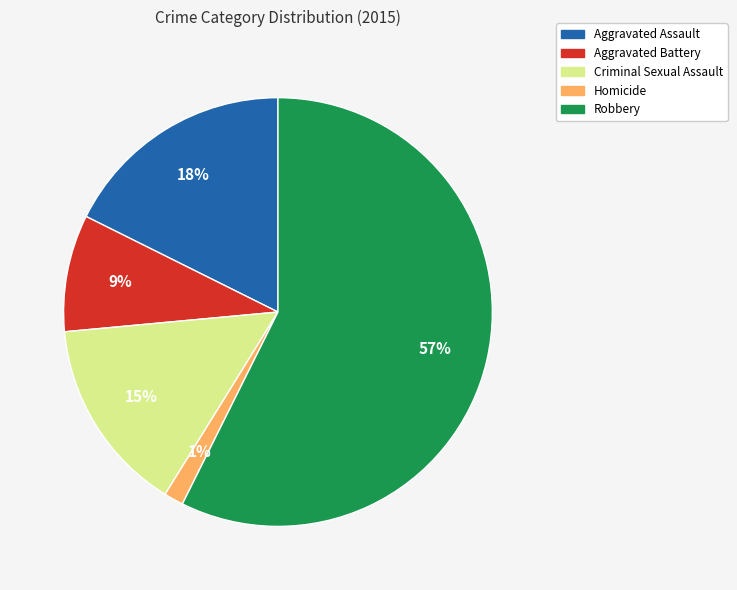

To the nearest percent, what portion does Homicide represent?

1%